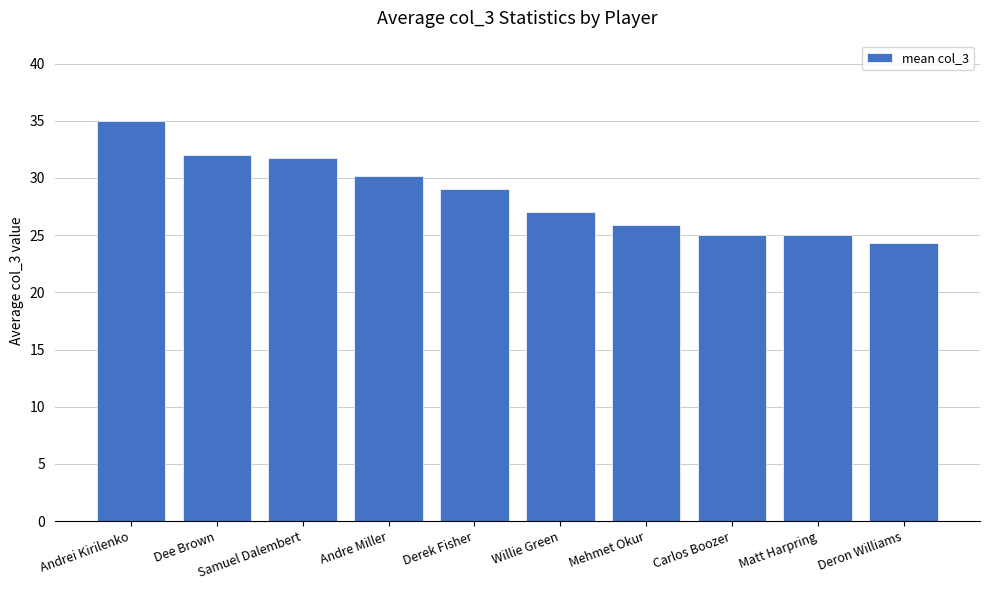

The value at Andre Miller is 11.2. True or false?

False